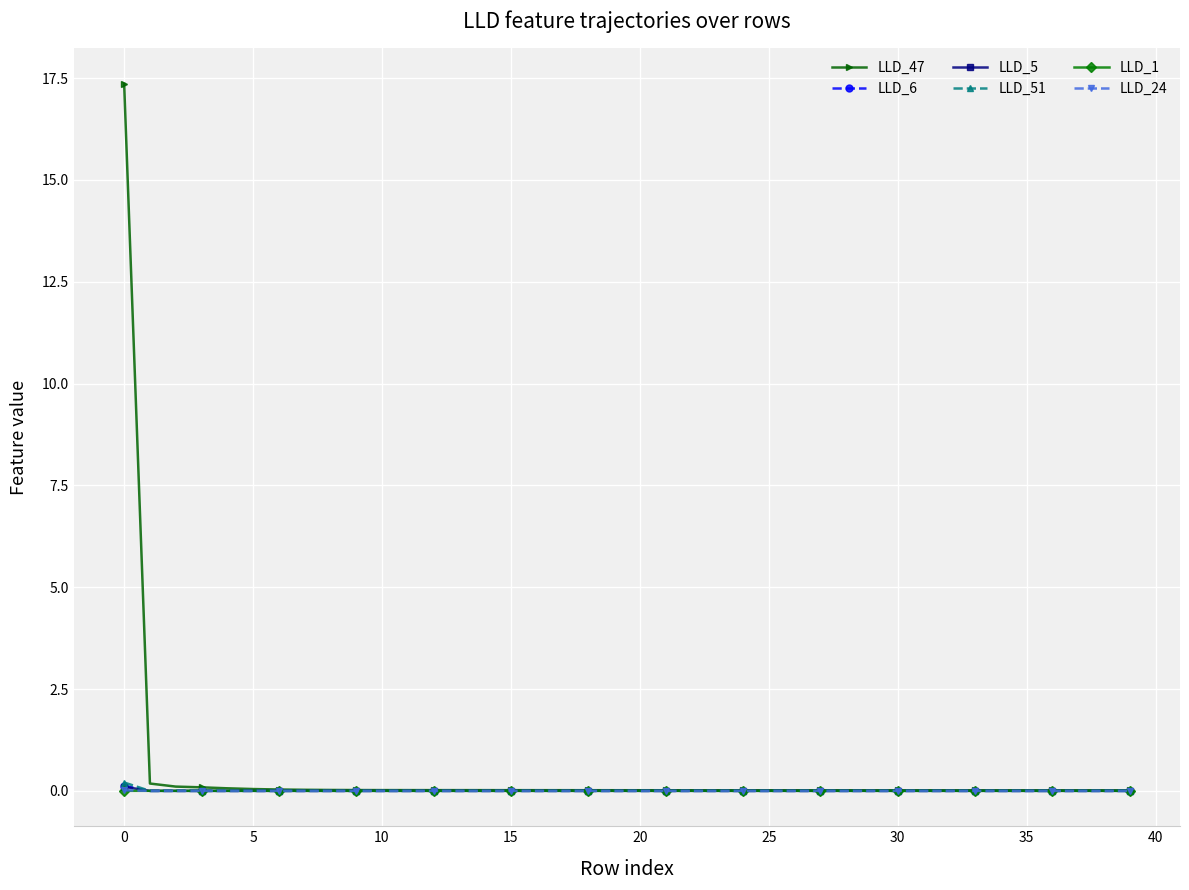

True or false: LLD_1 has more than 2 points higher than both neighbors.

True